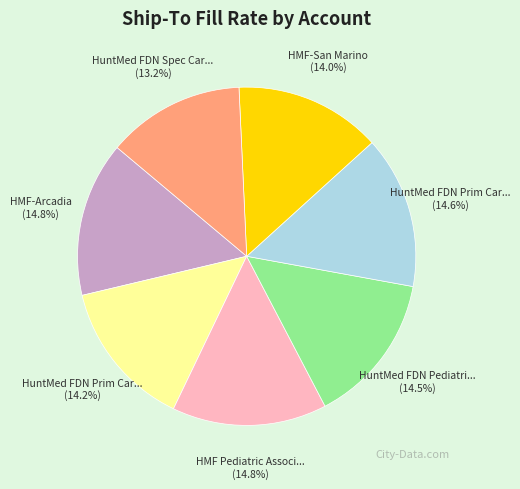

Is there any slice that represents more than half of the pie?

No